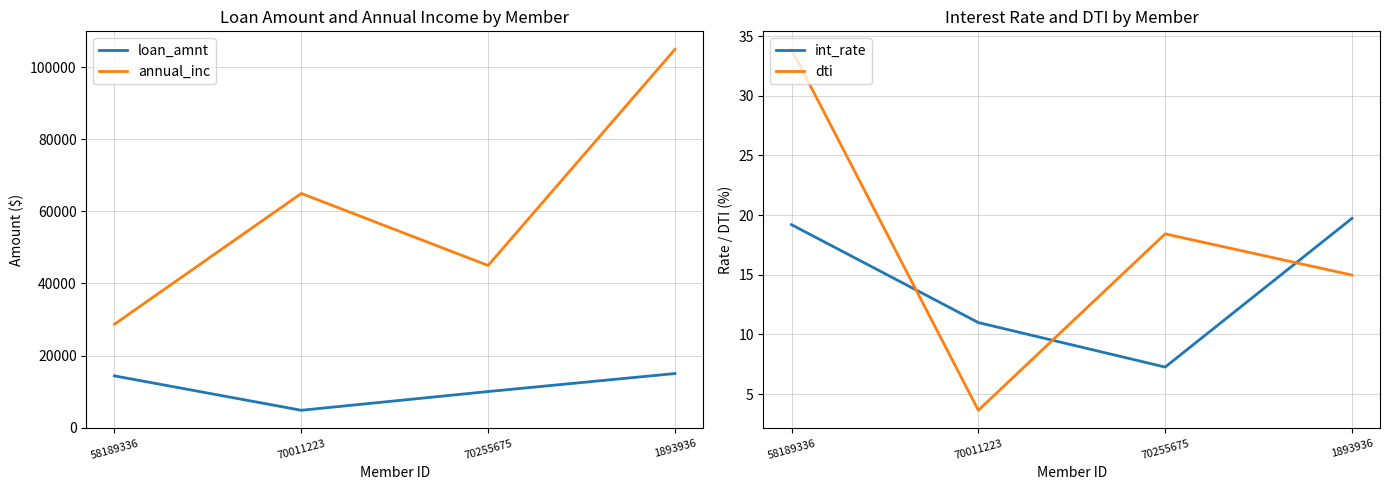

Which series changed the most between 70011223 and 1893936?

annual_inc